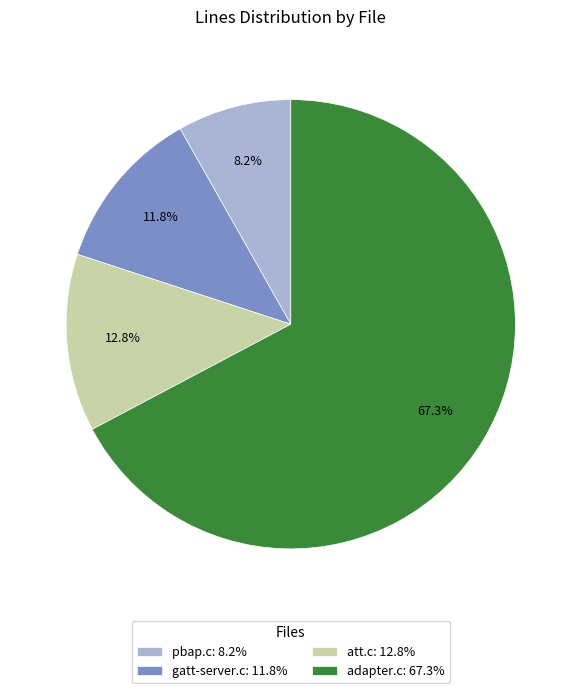

Is adapter.c the majority of the pie?

Yes